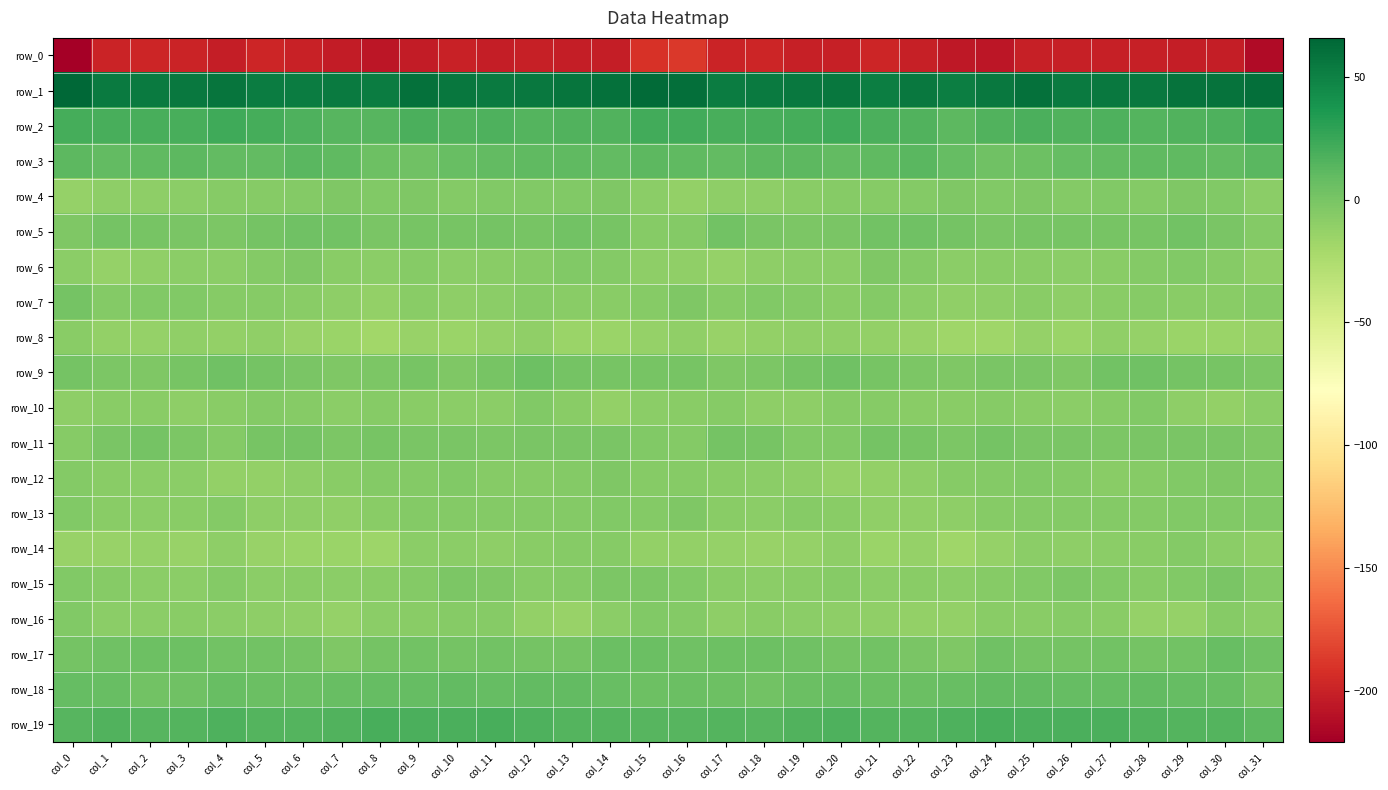

How many values in the row_19 series are below 15?

12